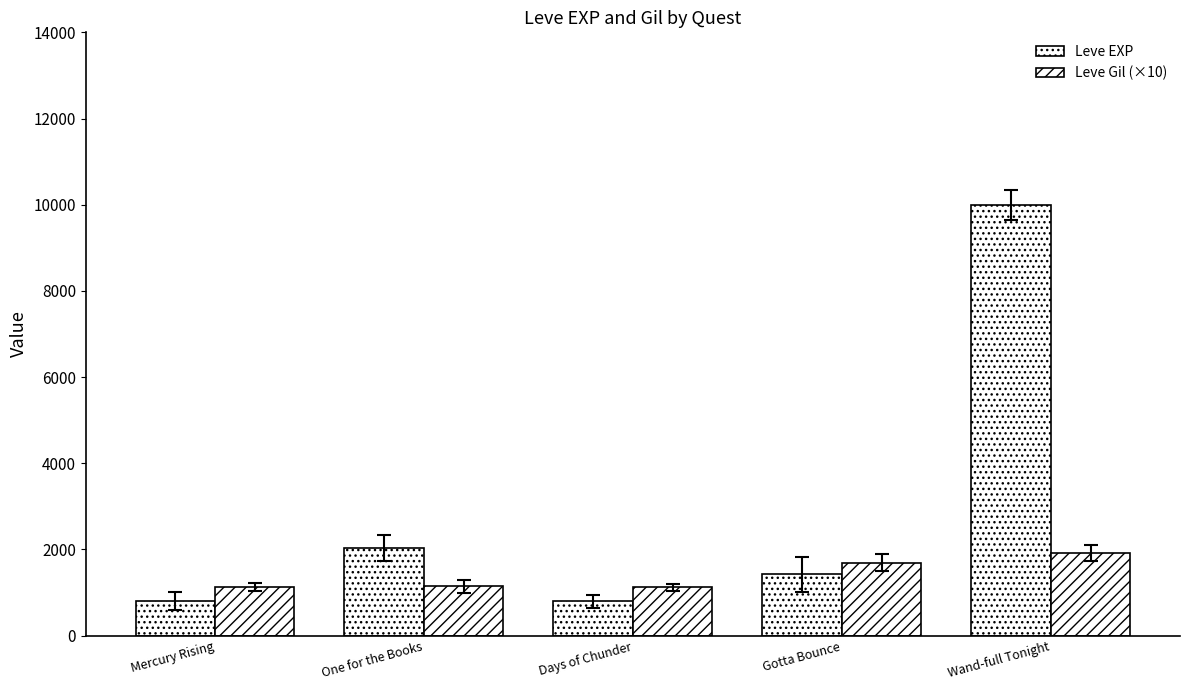

Count the number of categories in the chart.

5